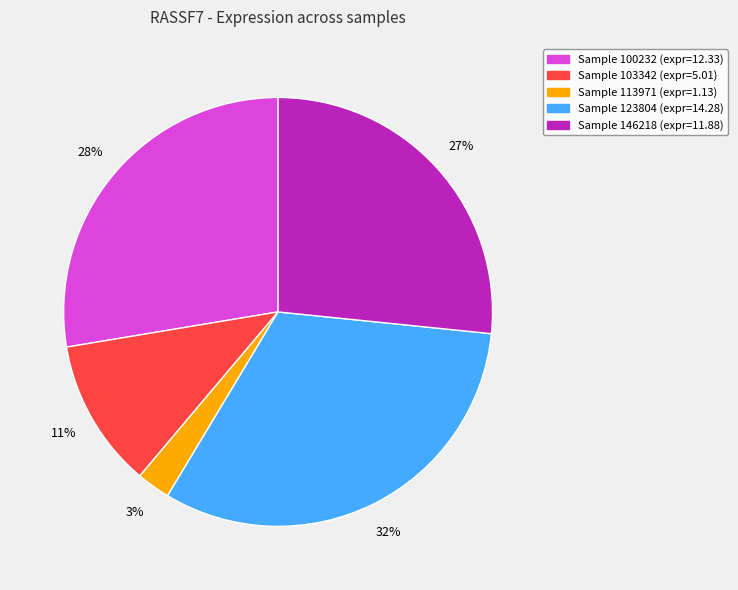

To the nearest percent, what is the difference between the largest and smallest slice percentages?

29%